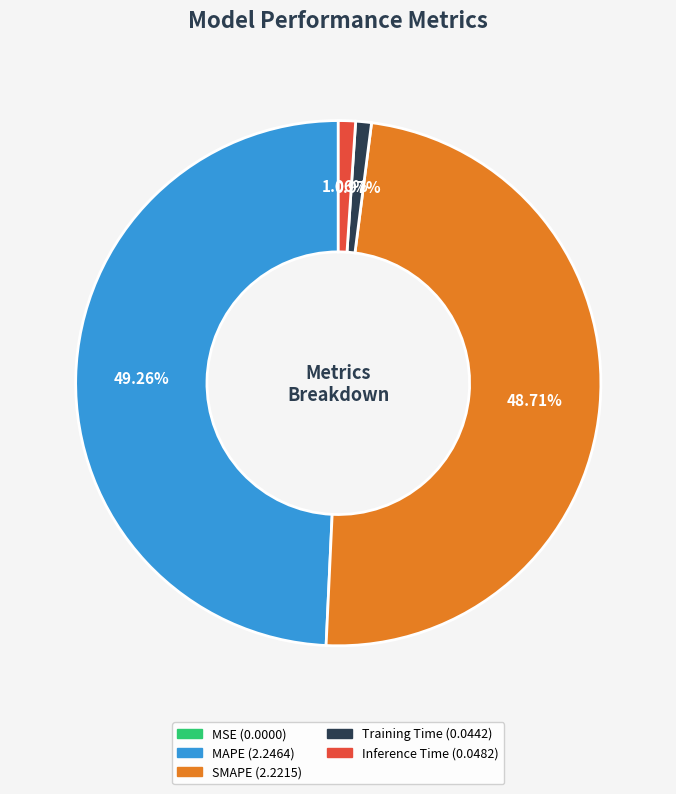

Does Inference Time represent more than half of the total?

No